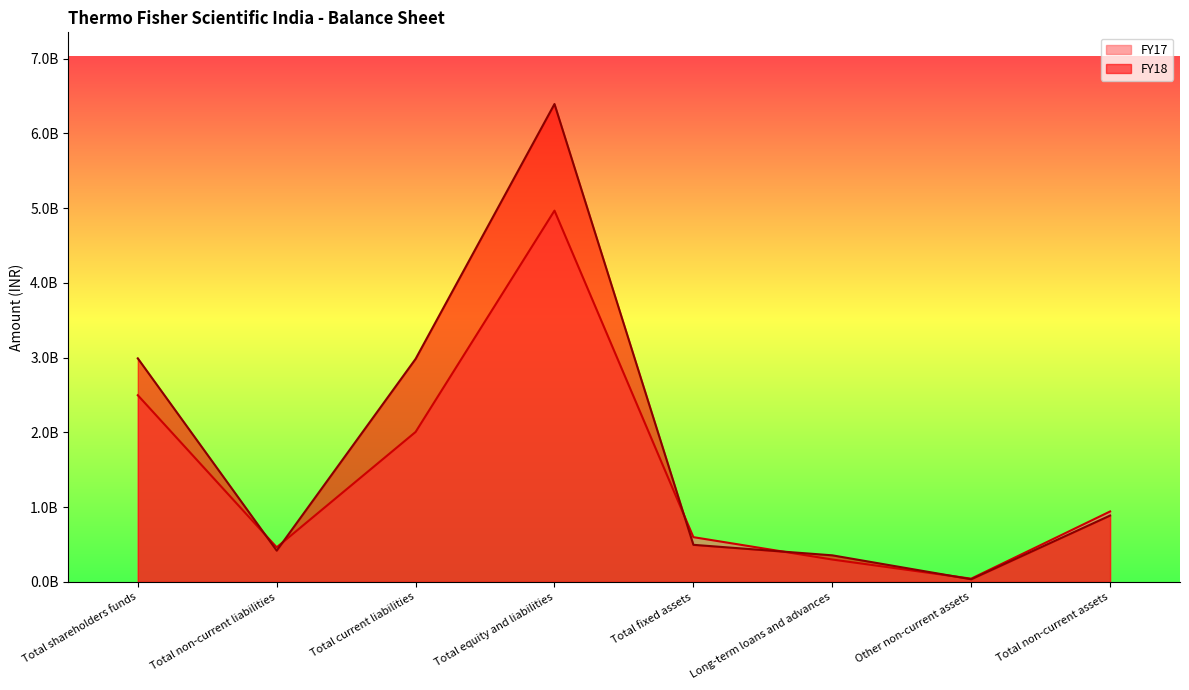

How many lines are shown in the chart?

2